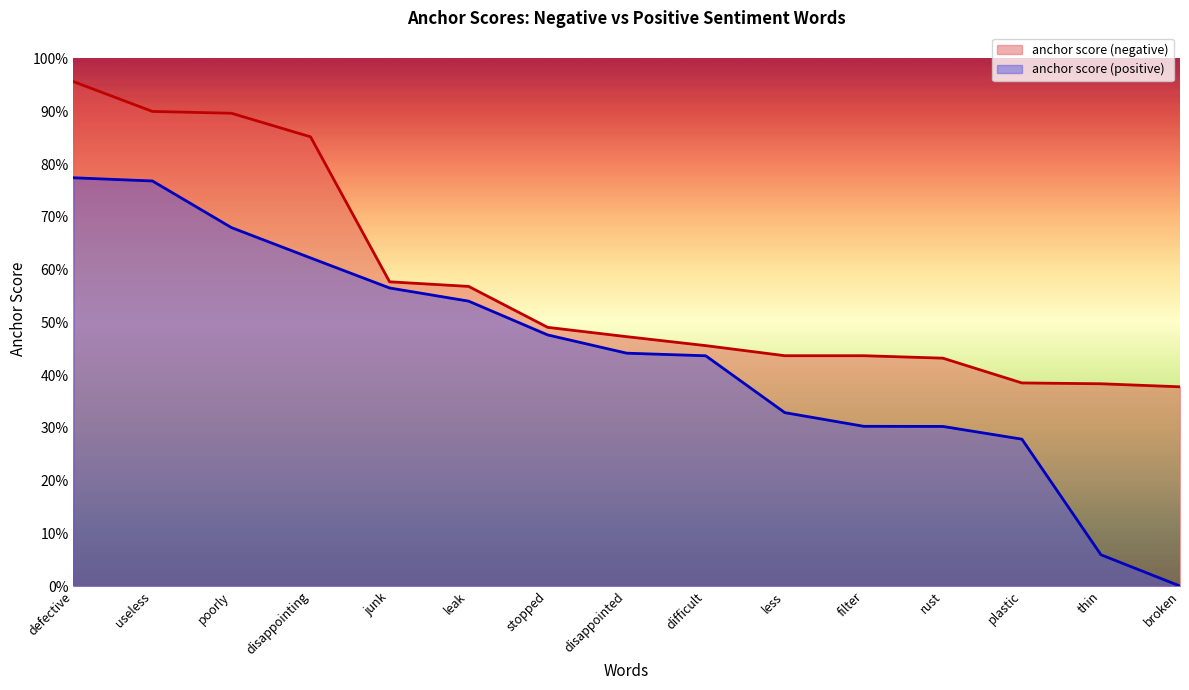

What is the value of the anchor score (negative) point at the 4th from the left?

0.9